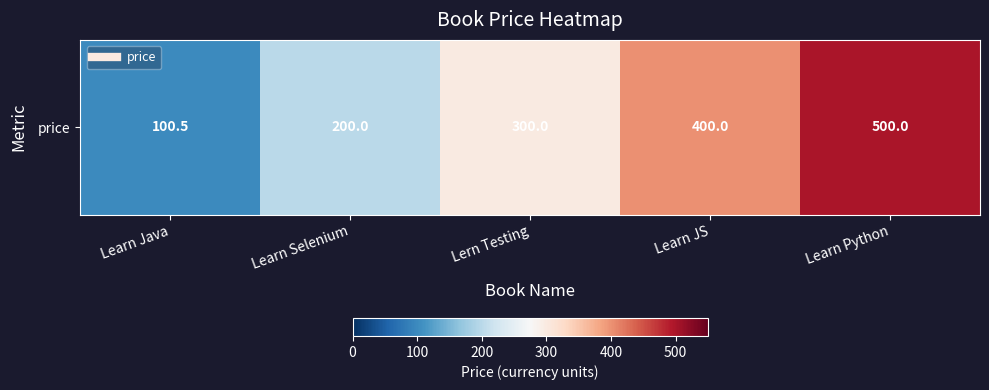

What is the smallest value displayed?

100.5